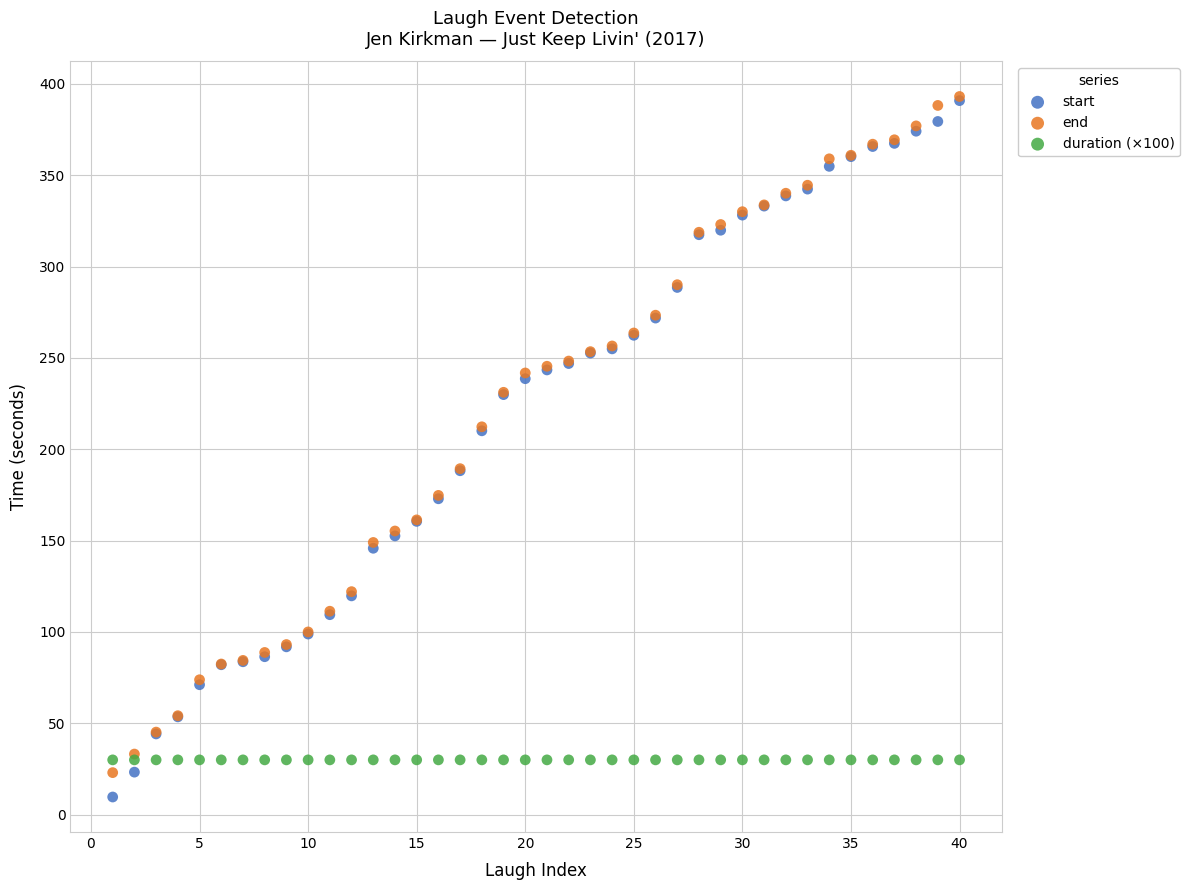

What are all the series names shown in the legend?

start, end, duration (×100)